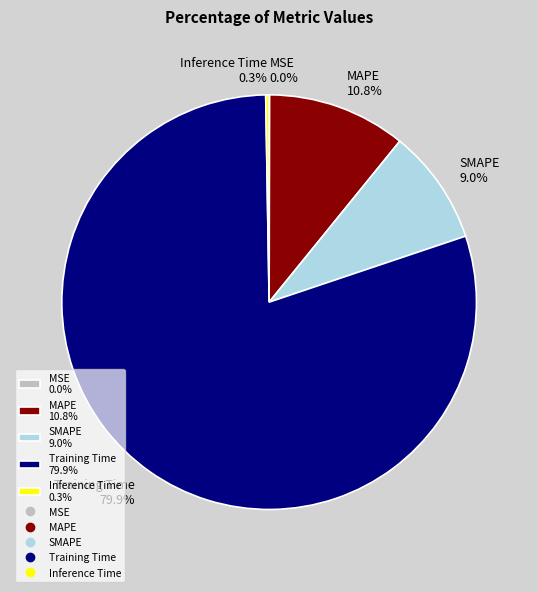

Does Training Time 79.9% represent more than half of the total?

Yes